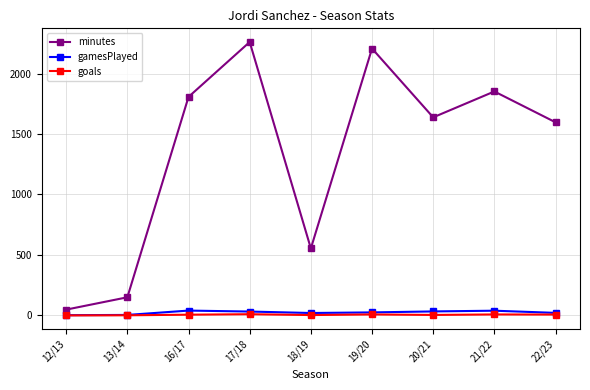

Is it true that minutes equals 1638 at 20/21?

True